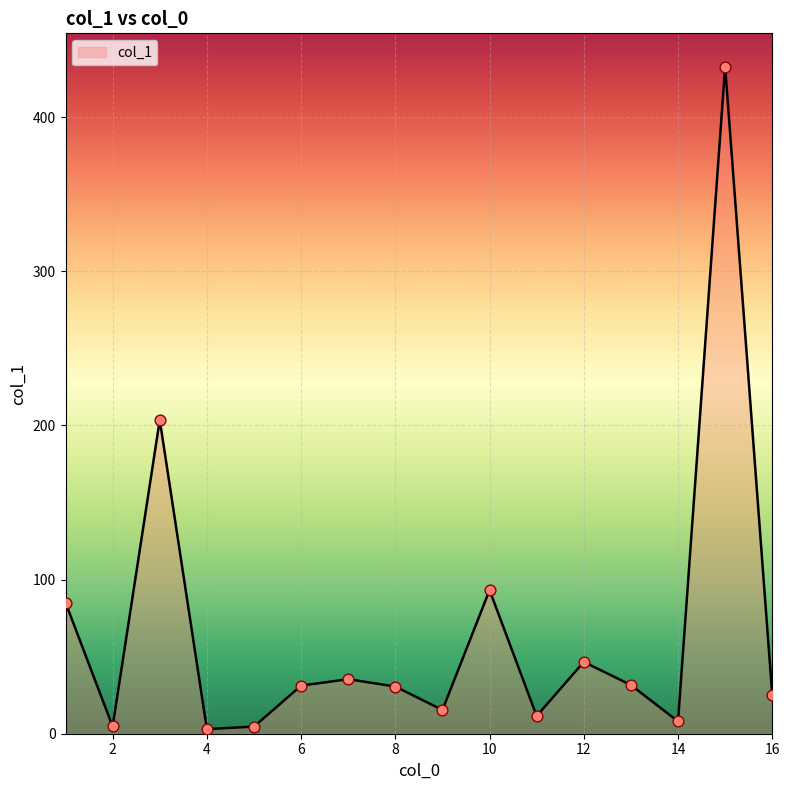

What is the difference between the maximum and minimum values?

429.8